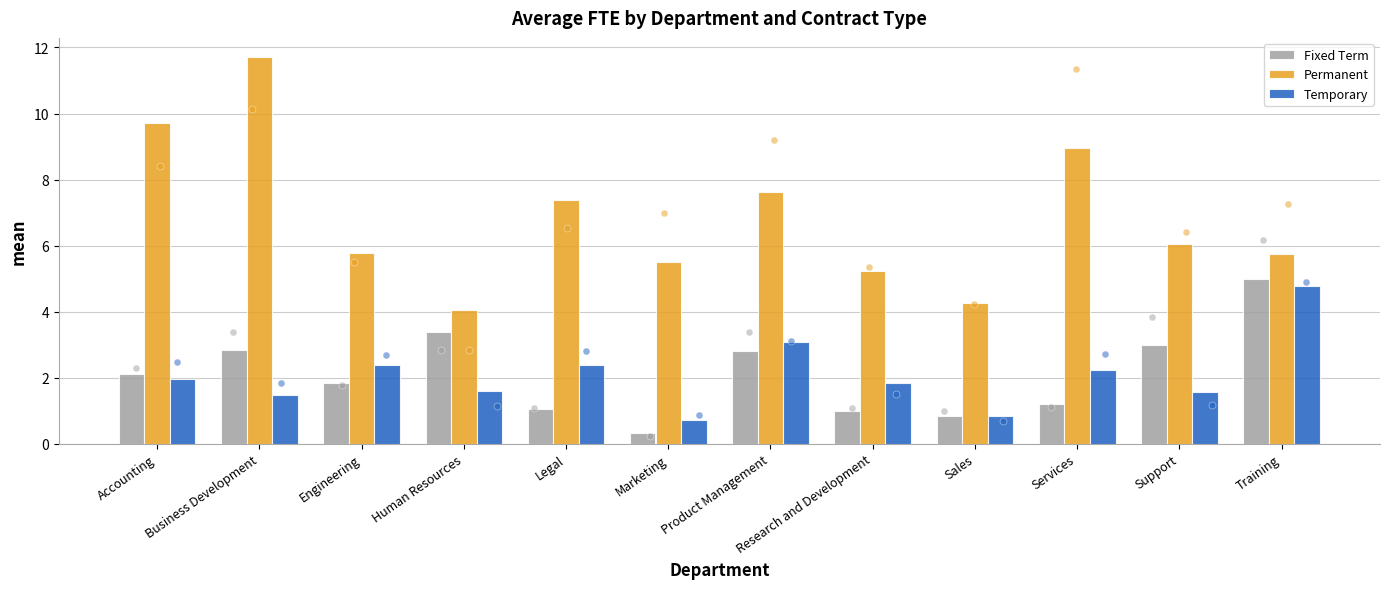

What are all the series names shown in the legend?

Fixed Term, Permanent, Temporary